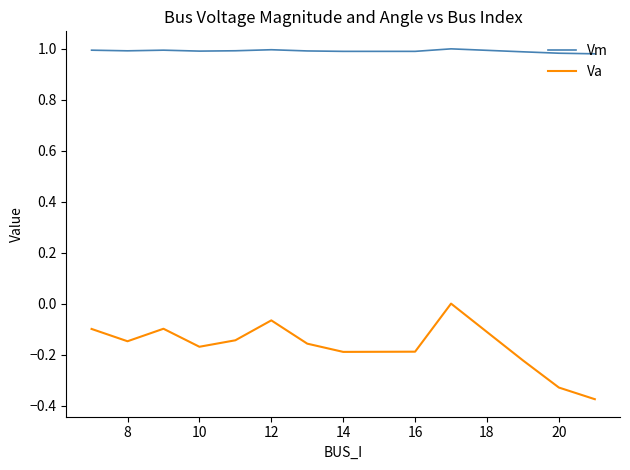

List the series in order of their overall mean, lowest first.

Va, Vm